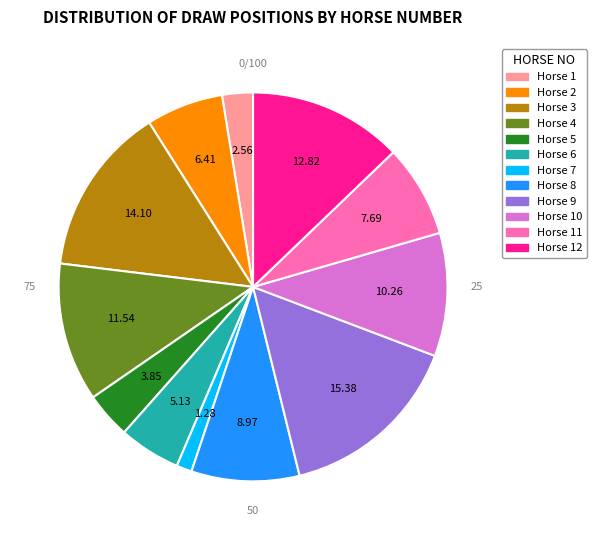

Which slice is the largest?

9